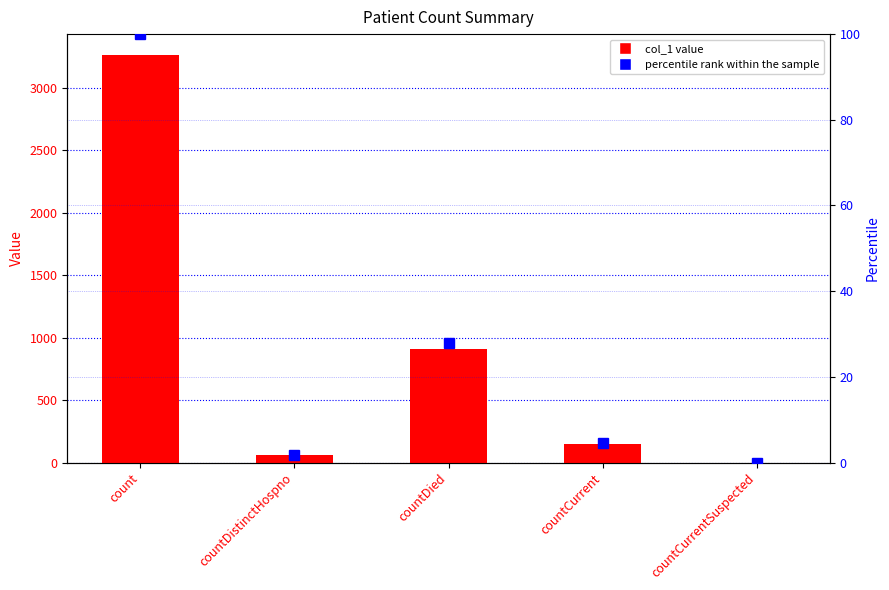

What position from the left is countDied?

3